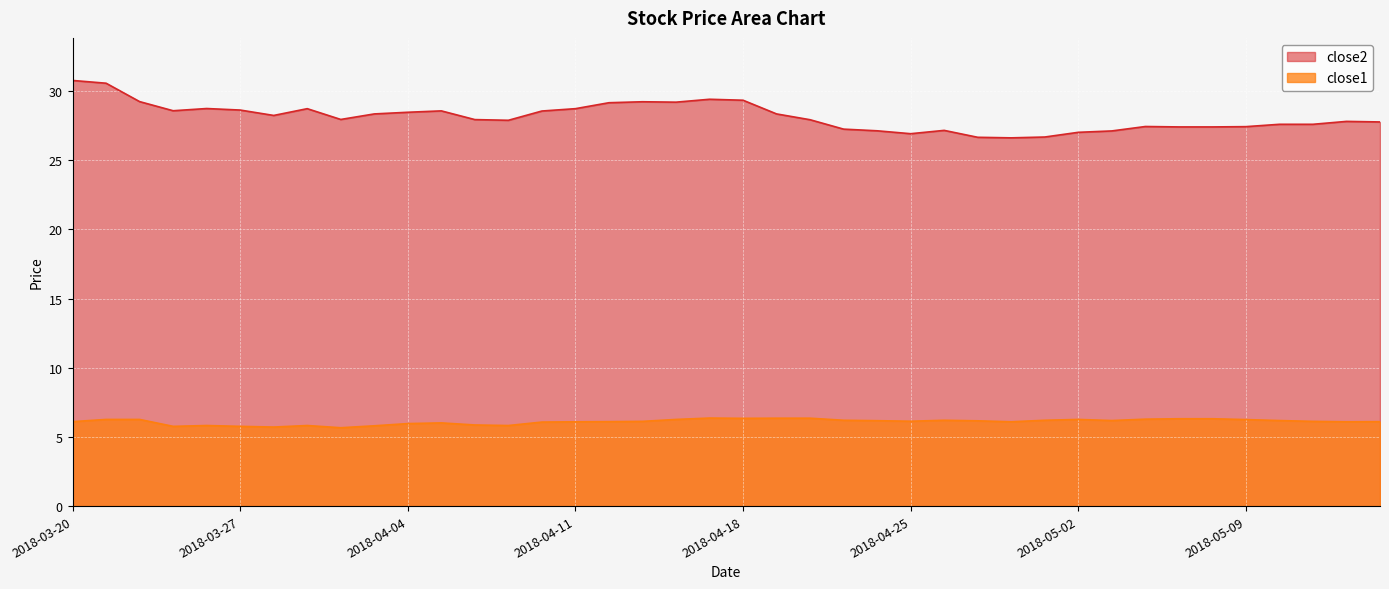

What is the highest value of the close2 series?

30.8